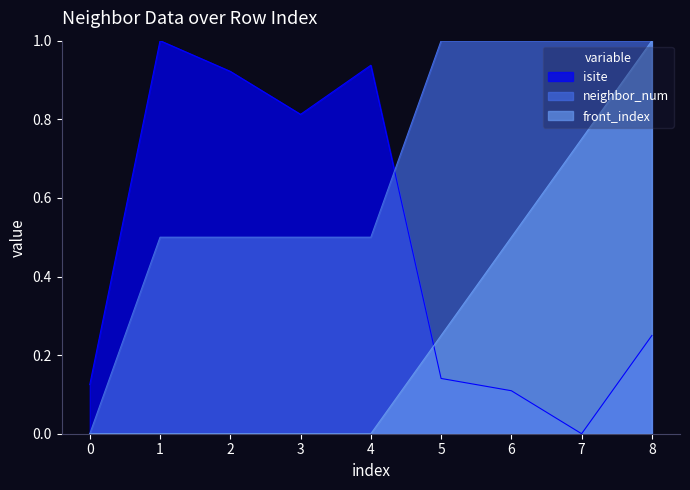

What is the greatest value displayed?

1.0